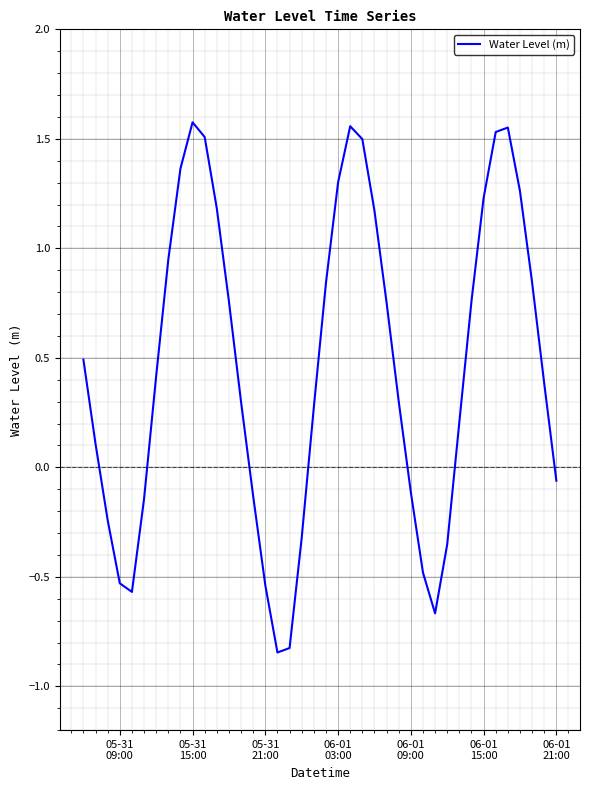

What is the difference between the maximum and minimum values?

2.4